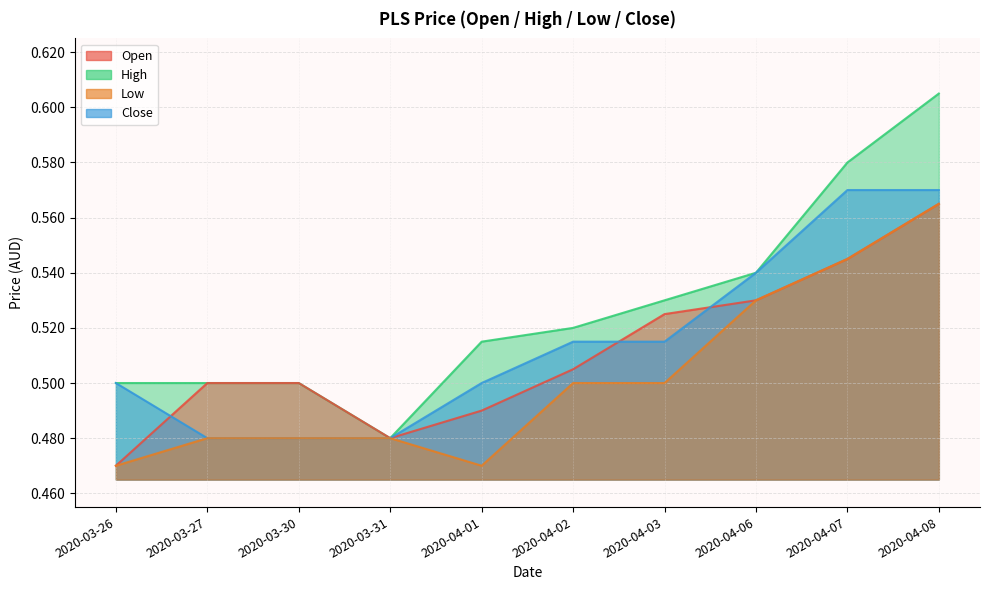

True or false: high has more than 2 interior local peaks.

False